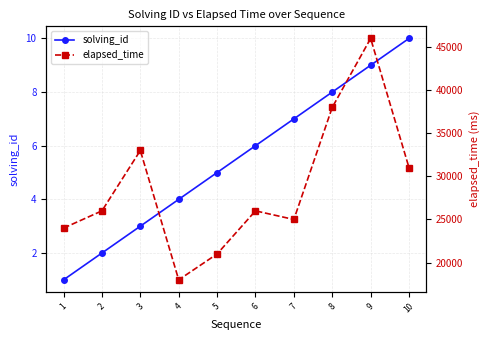

True or false: solving_id has a value of 8 at 6.

False